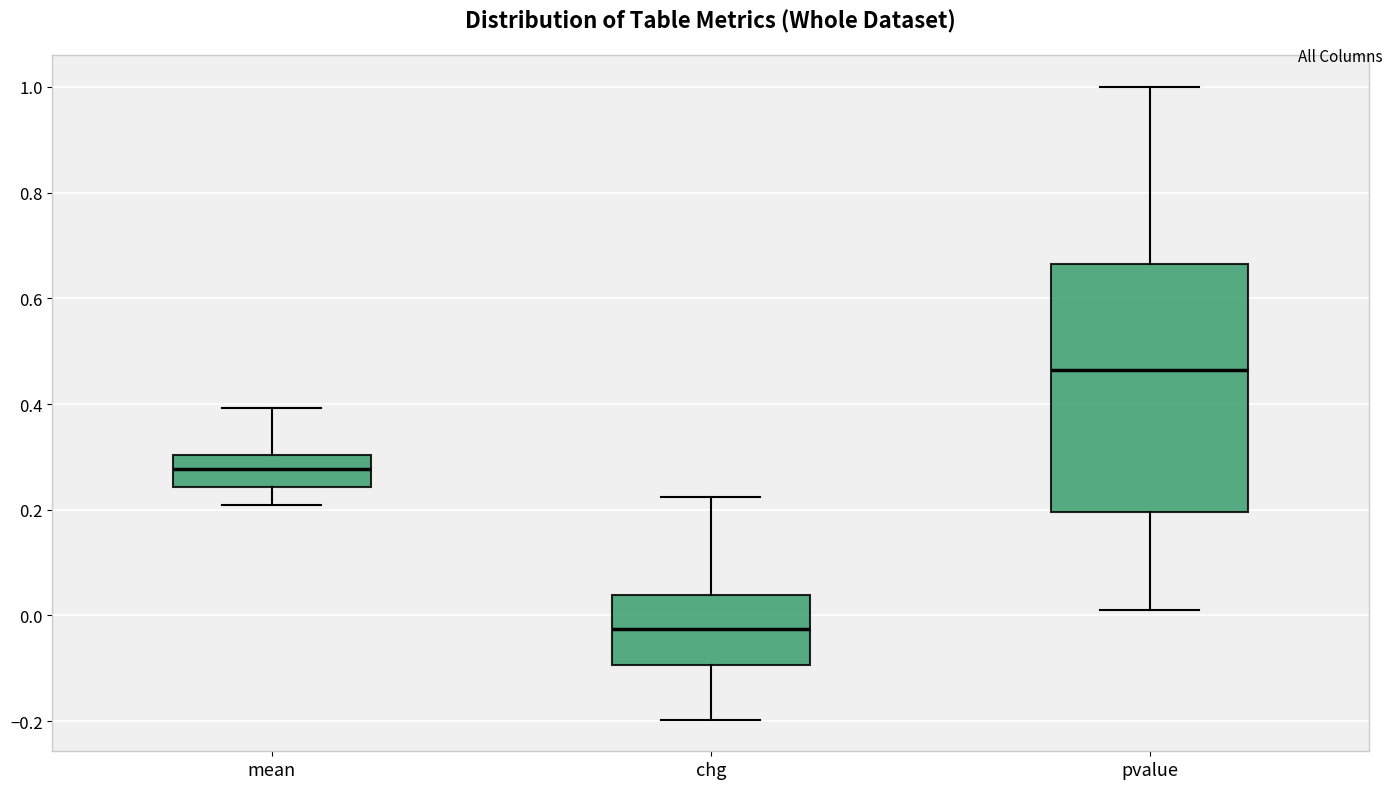

Which box is the tallest, from its lower edge to its upper edge?

pvalue